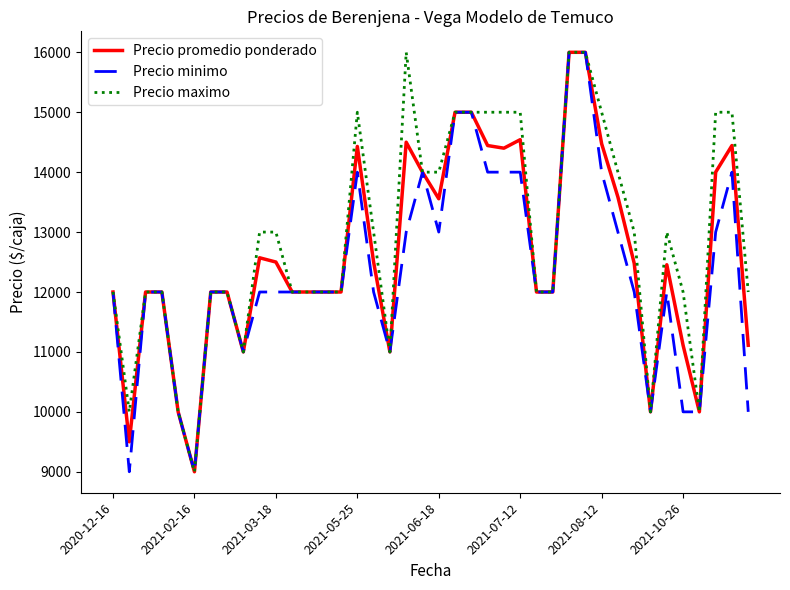

At how many categories does at least one series exceed 10532?

35